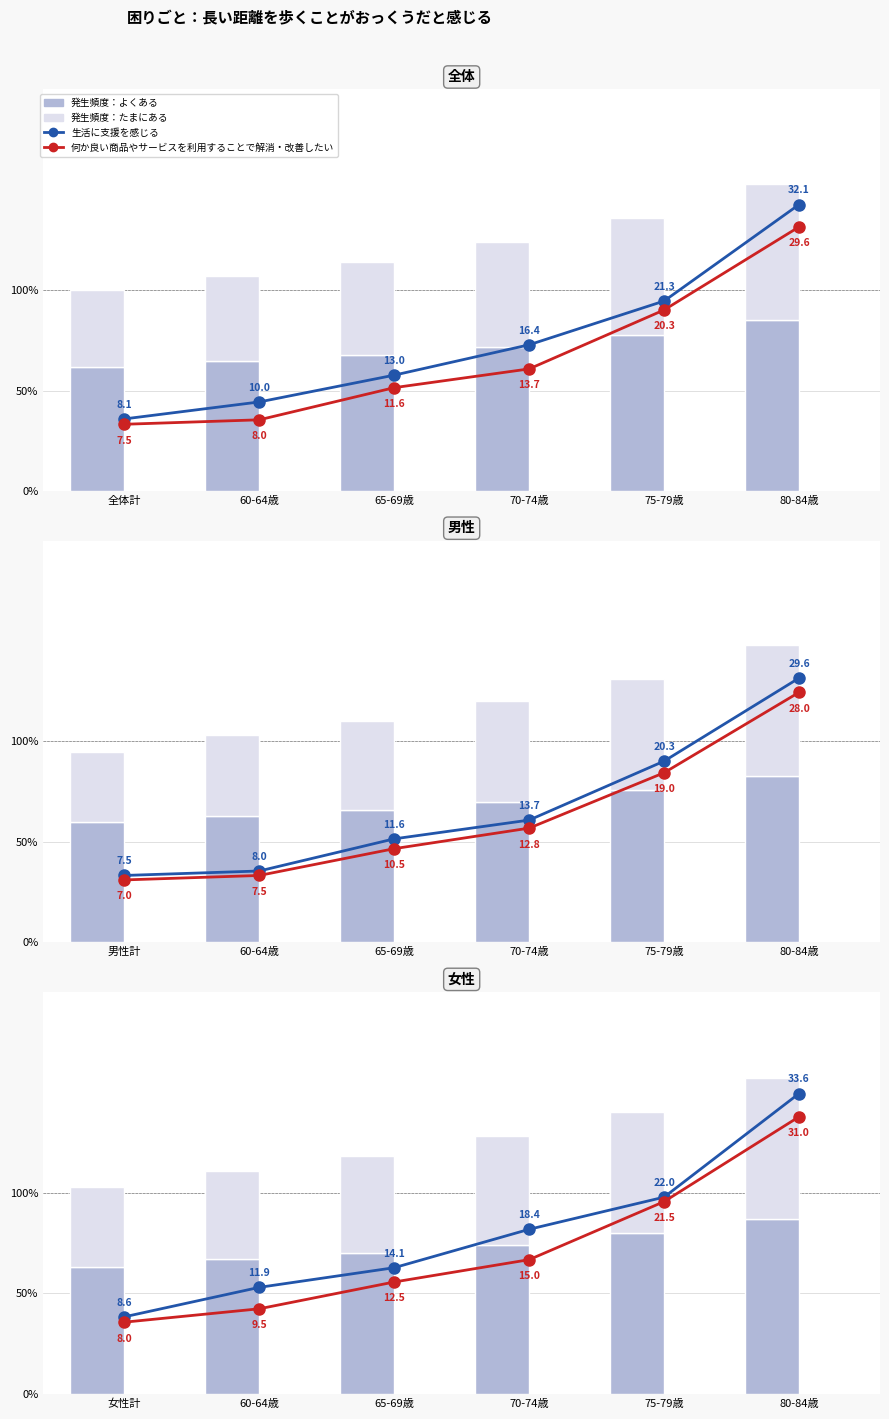

Rank the categories by 発生頻度：たまにある value from highest to lowest.

80-84歳, 75-79歳, 70-74歳, 65-69歳, 60-64歳, 女性計